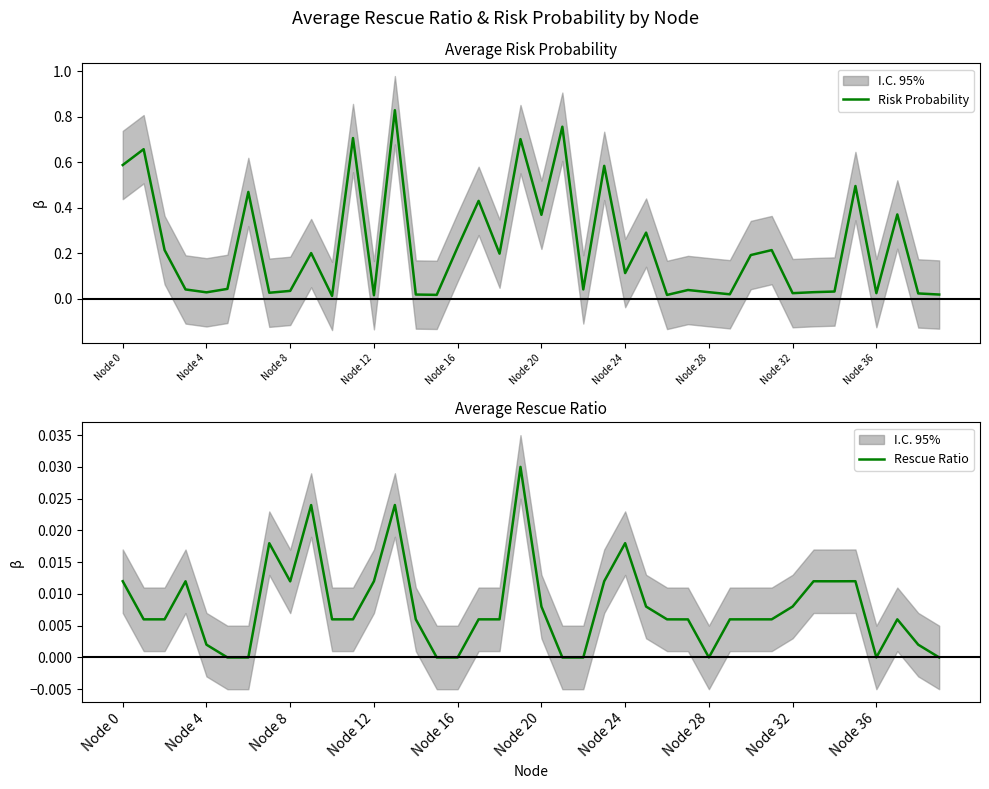

True or false: Rescue Ratio has a value of 0.0 at 27.

True